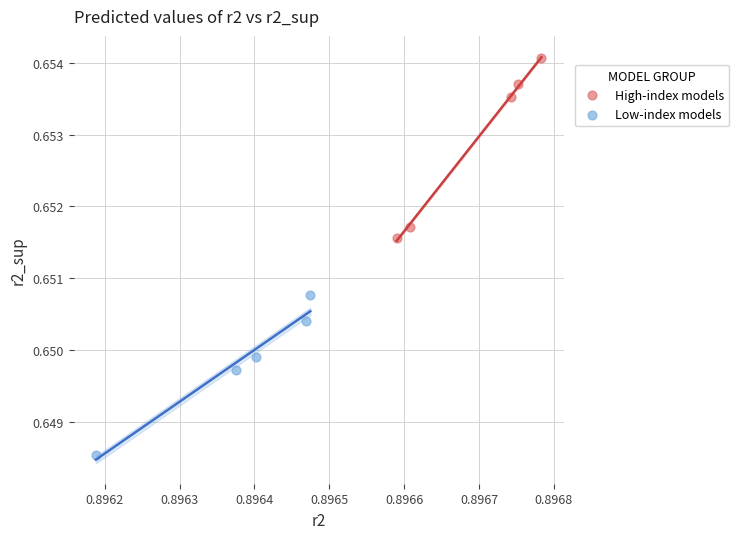

Which series has the widest spread of Y values?

High-index models